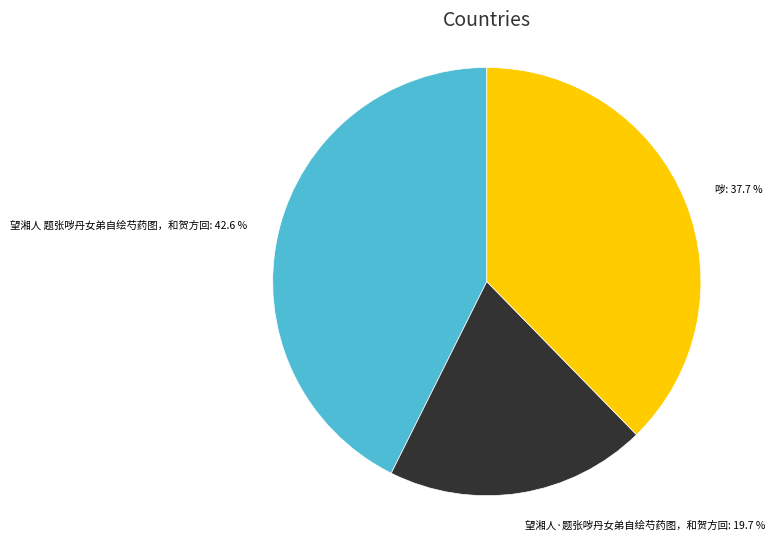

Which has a higher value, 哕 or 望湘人·题张哕丹女弟自绘芍药图，和贺方回?

哕